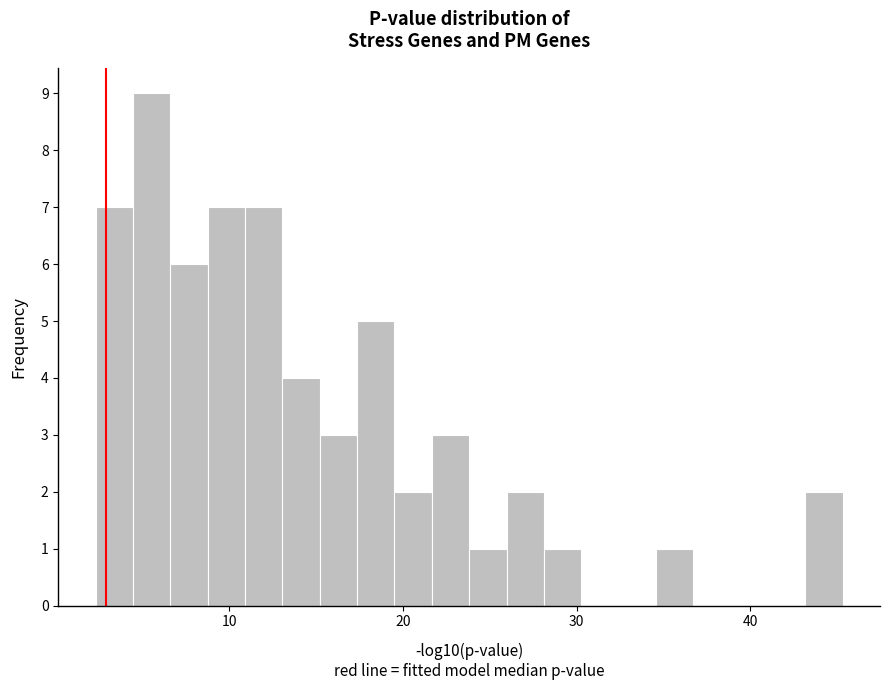

Read against the x-axis, roughly where is the centre of the tallest bar?

6